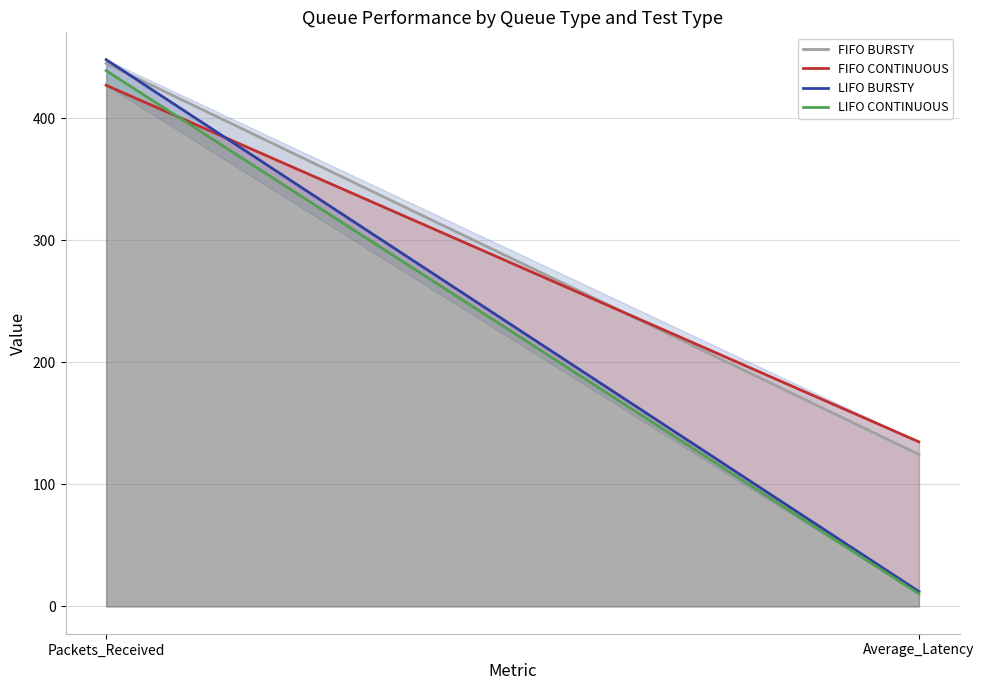

What is the label of the 1st point from the right?

Average_Latency